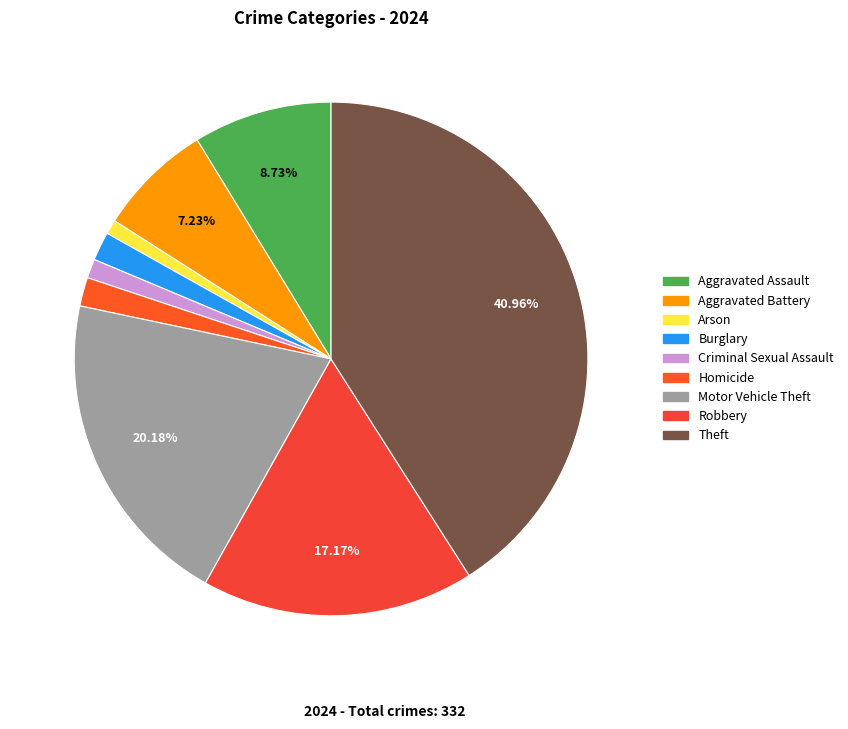

True or false: Theft accounts for 48% of the total.

False